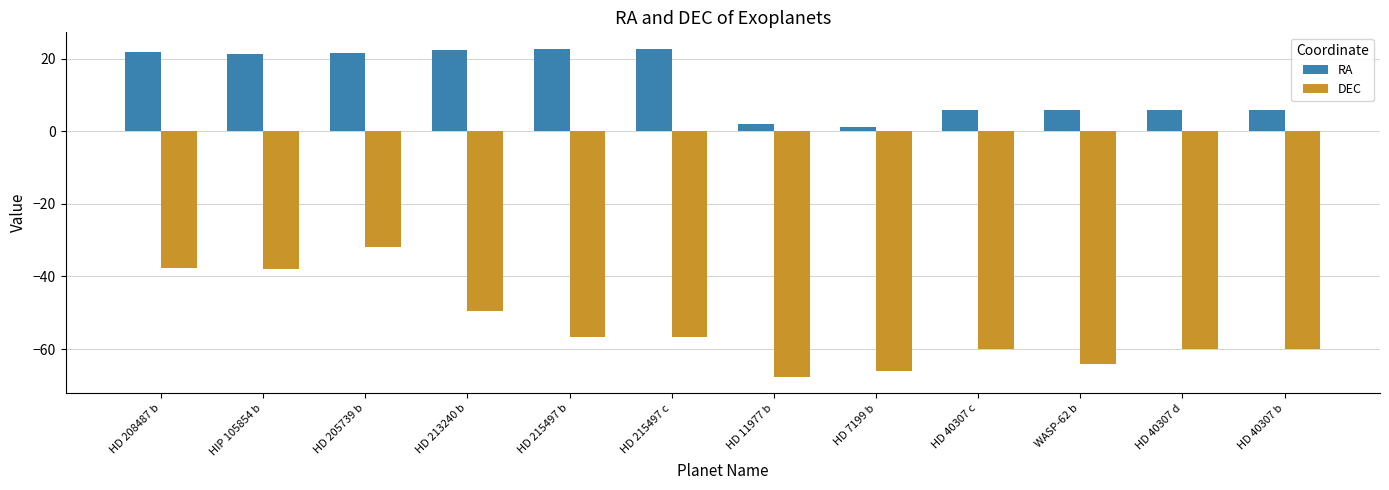

Which series has the widest spread of values?

DEC